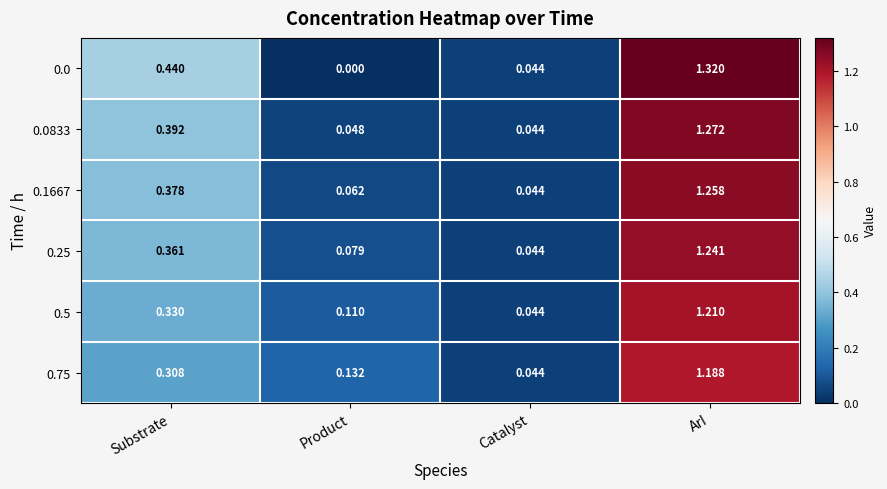

Rank the categories by 0.75 value from highest to lowest.

ArI, Substrate, Product, Catalyst